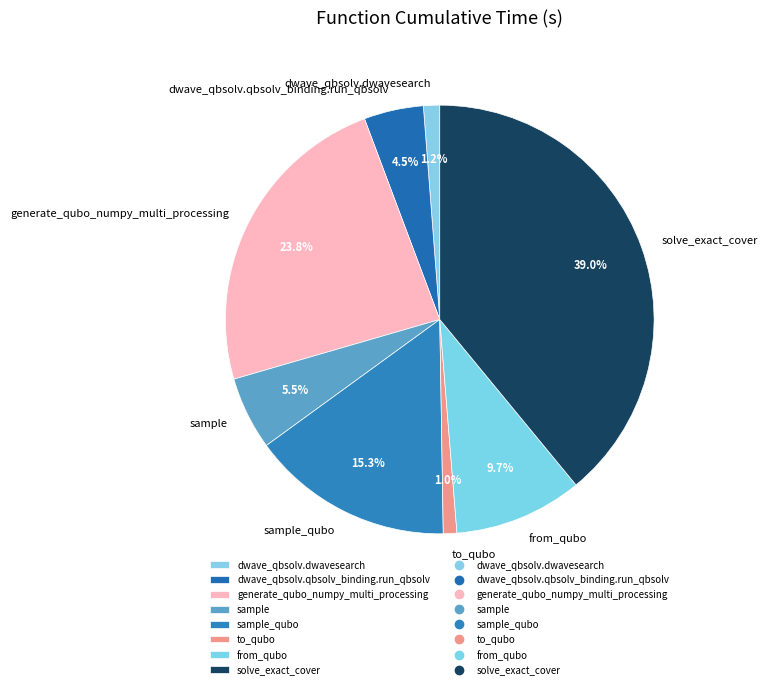

What is the ratio of the value at dwave_qbsolv.qbsolv_binding.run_qbsolv to the value at from_qubo?

0.5